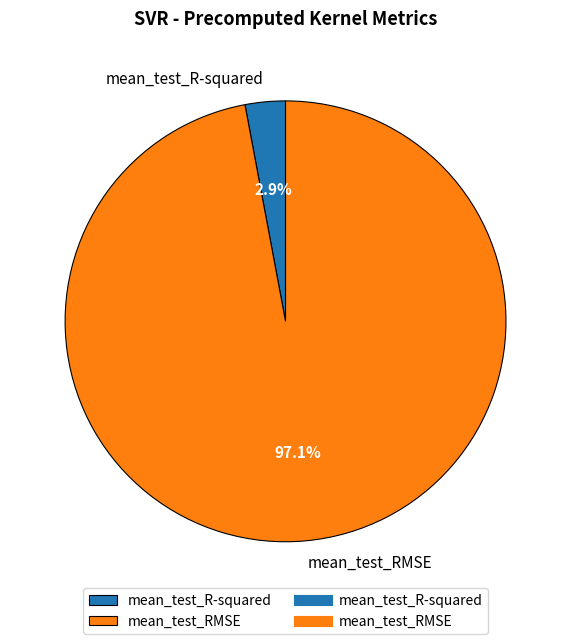

Between mean_test_RMSE and mean_test_R-squared, which is larger?

mean_test_RMSE